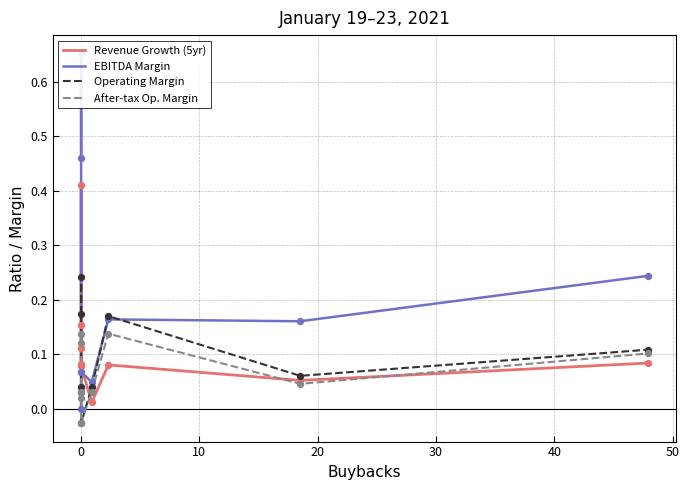

What are all the series names shown in the legend?

Revenue Growth (5yr), EBITDA Margin, Operating Margin, After-tax Op. Margin